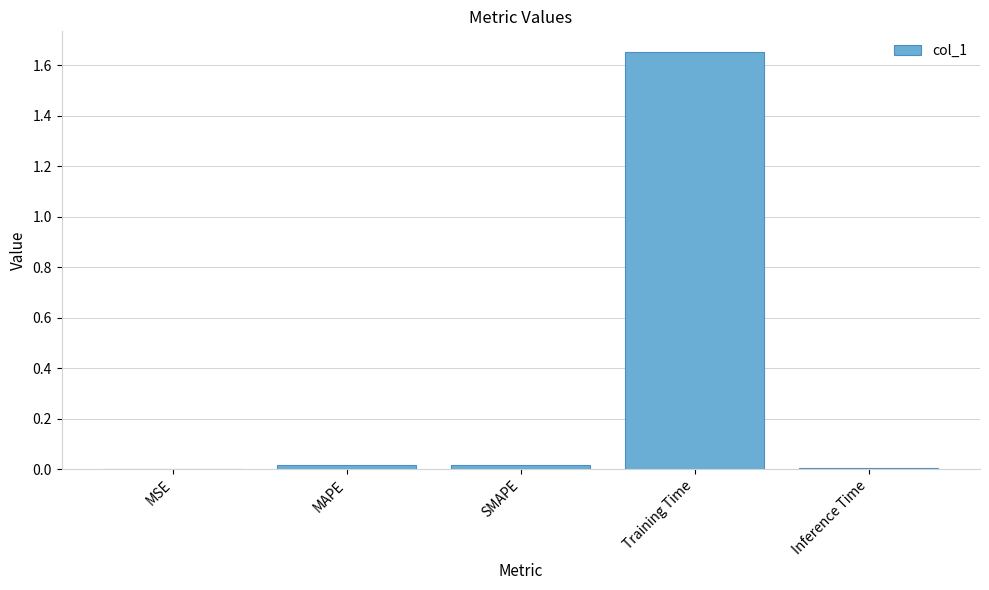

What is the change in value from SMAPE to Training Time?

+1.6